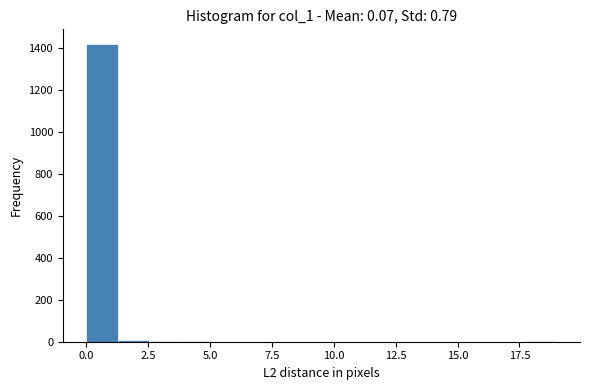

Read against the x-axis, roughly where is the centre of the tallest bar?

0.5